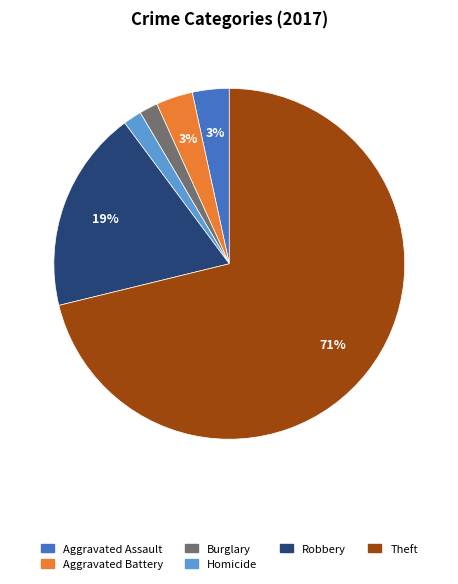

Is there any slice that represents more than half of the pie?

Yes